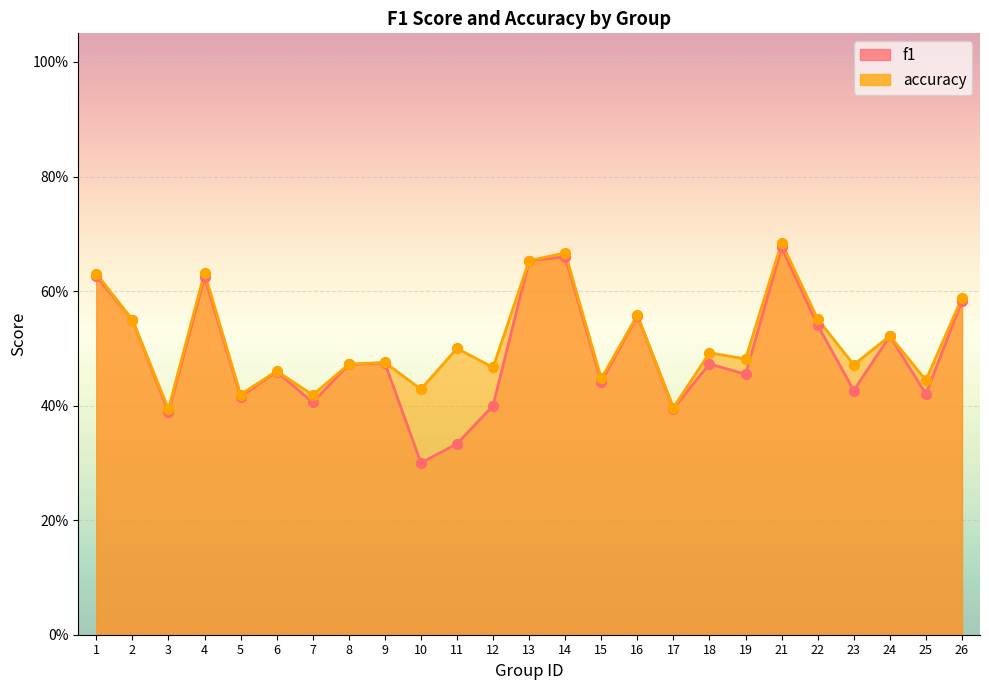

Which series reaches the maximum Y coordinate?

accuracy